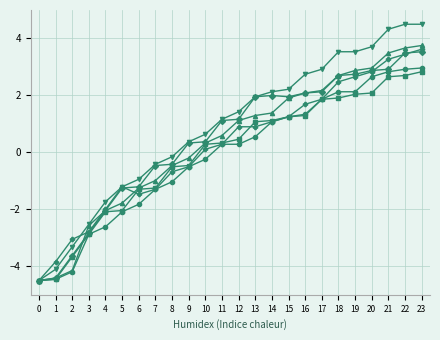

What is the smallest value displayed?

-4.5